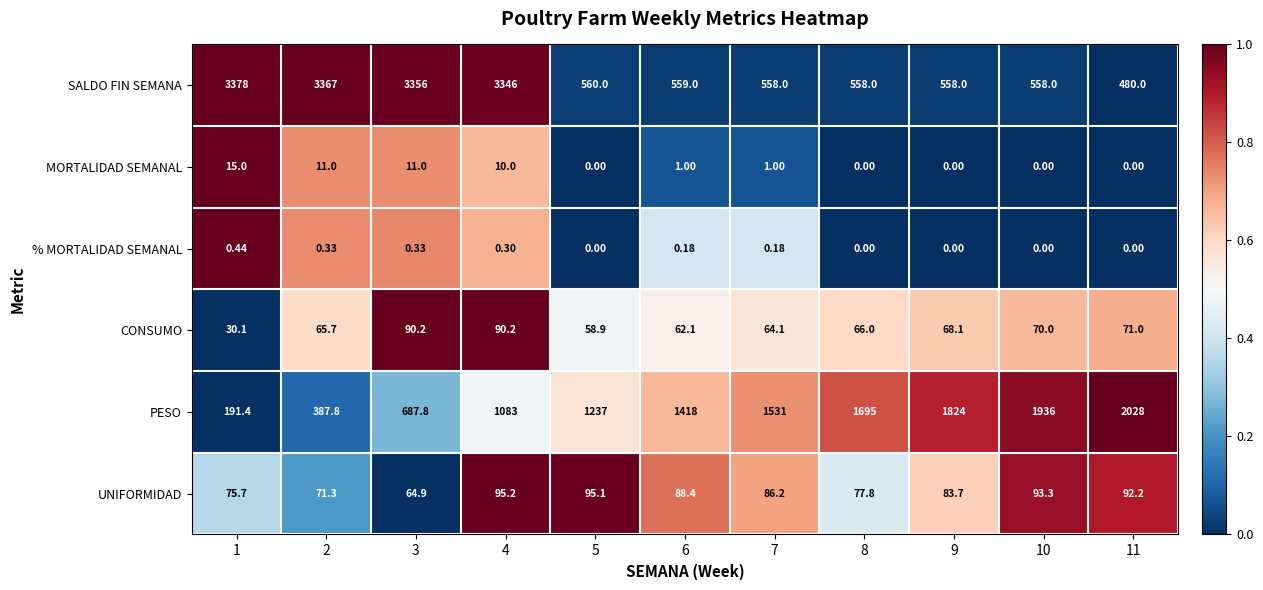

Rank the series by their maximum value, from highest to lowest.

SALDO FIN SEMANA, PESO, UNIFORMIDAD, CONSUMO, MORTALIDAD SEMANAL, % MORTALIDAD SEMANAL